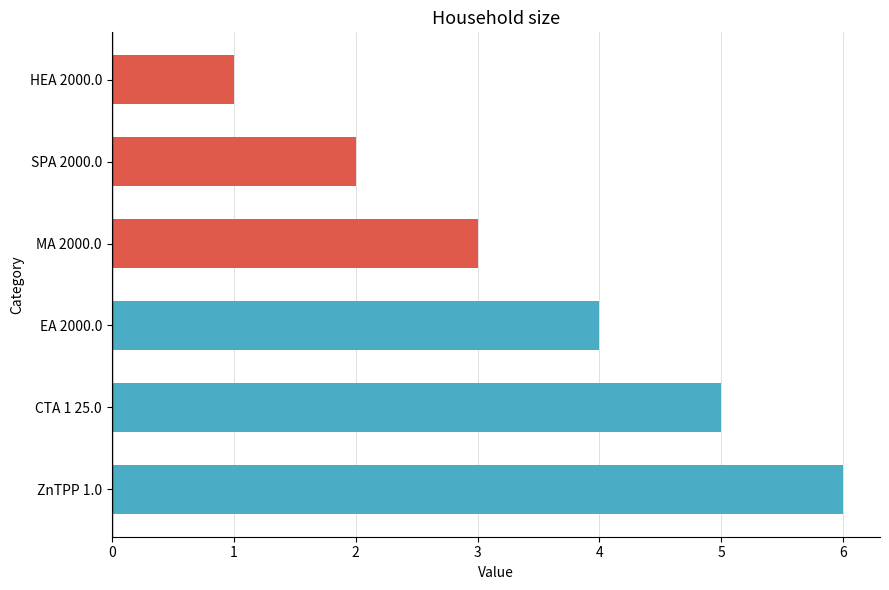

What is the label of the 6th bar from the bottom?

HEA 2000.0